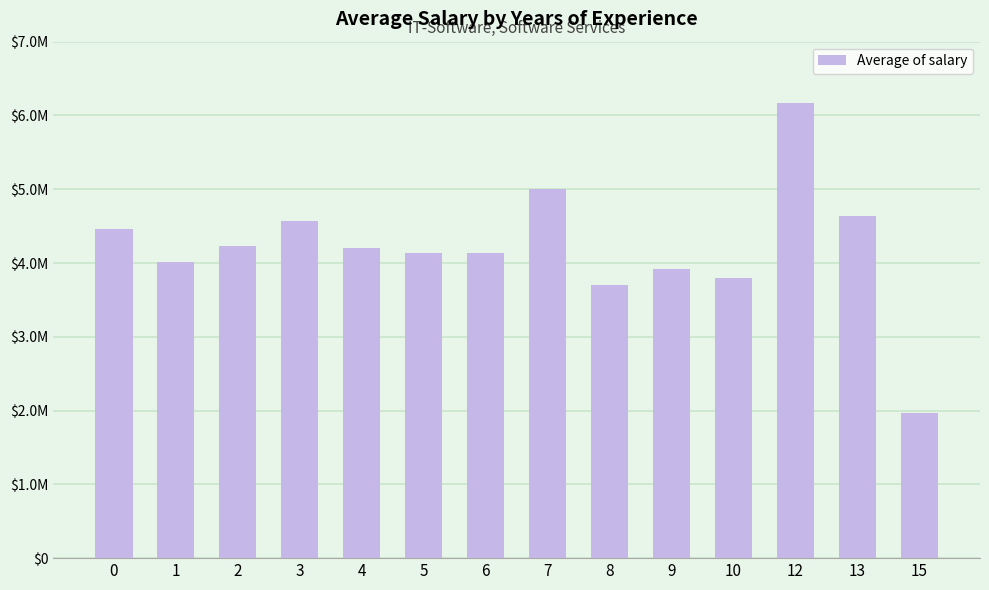

Are the bars horizontal?

No